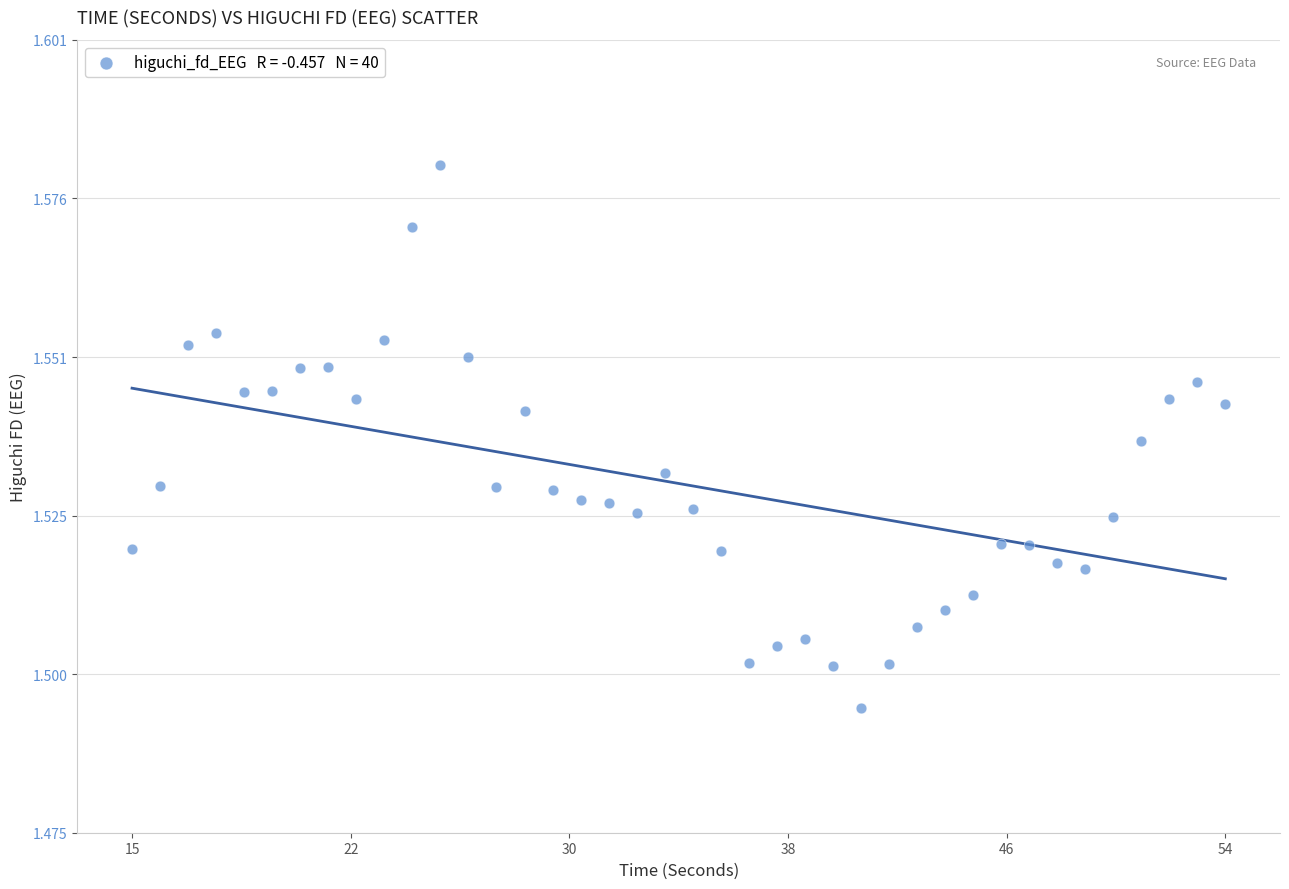

What is the range of X values (max minus min)?

39.0